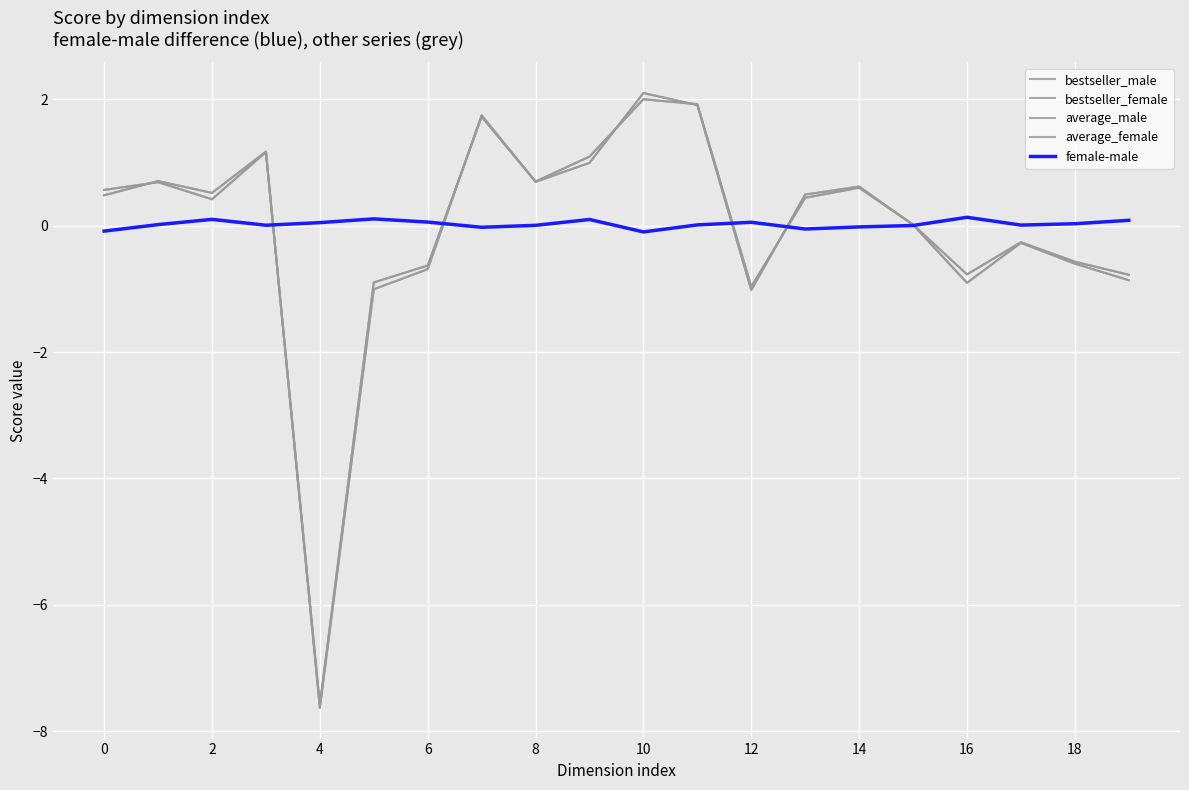

How many lines are shown in the chart?

5